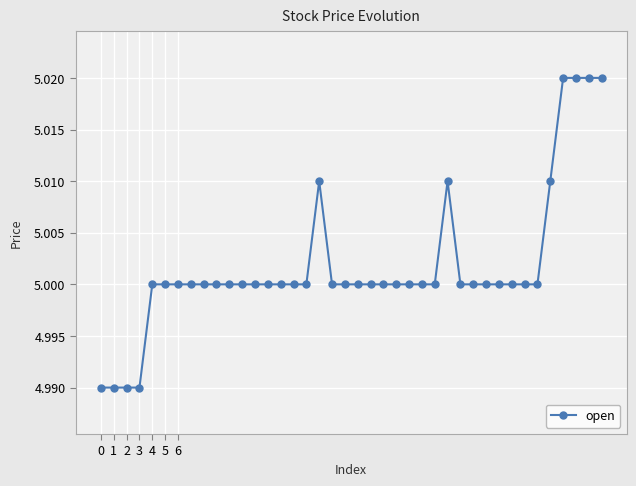

What is the sum of all values?

200.1